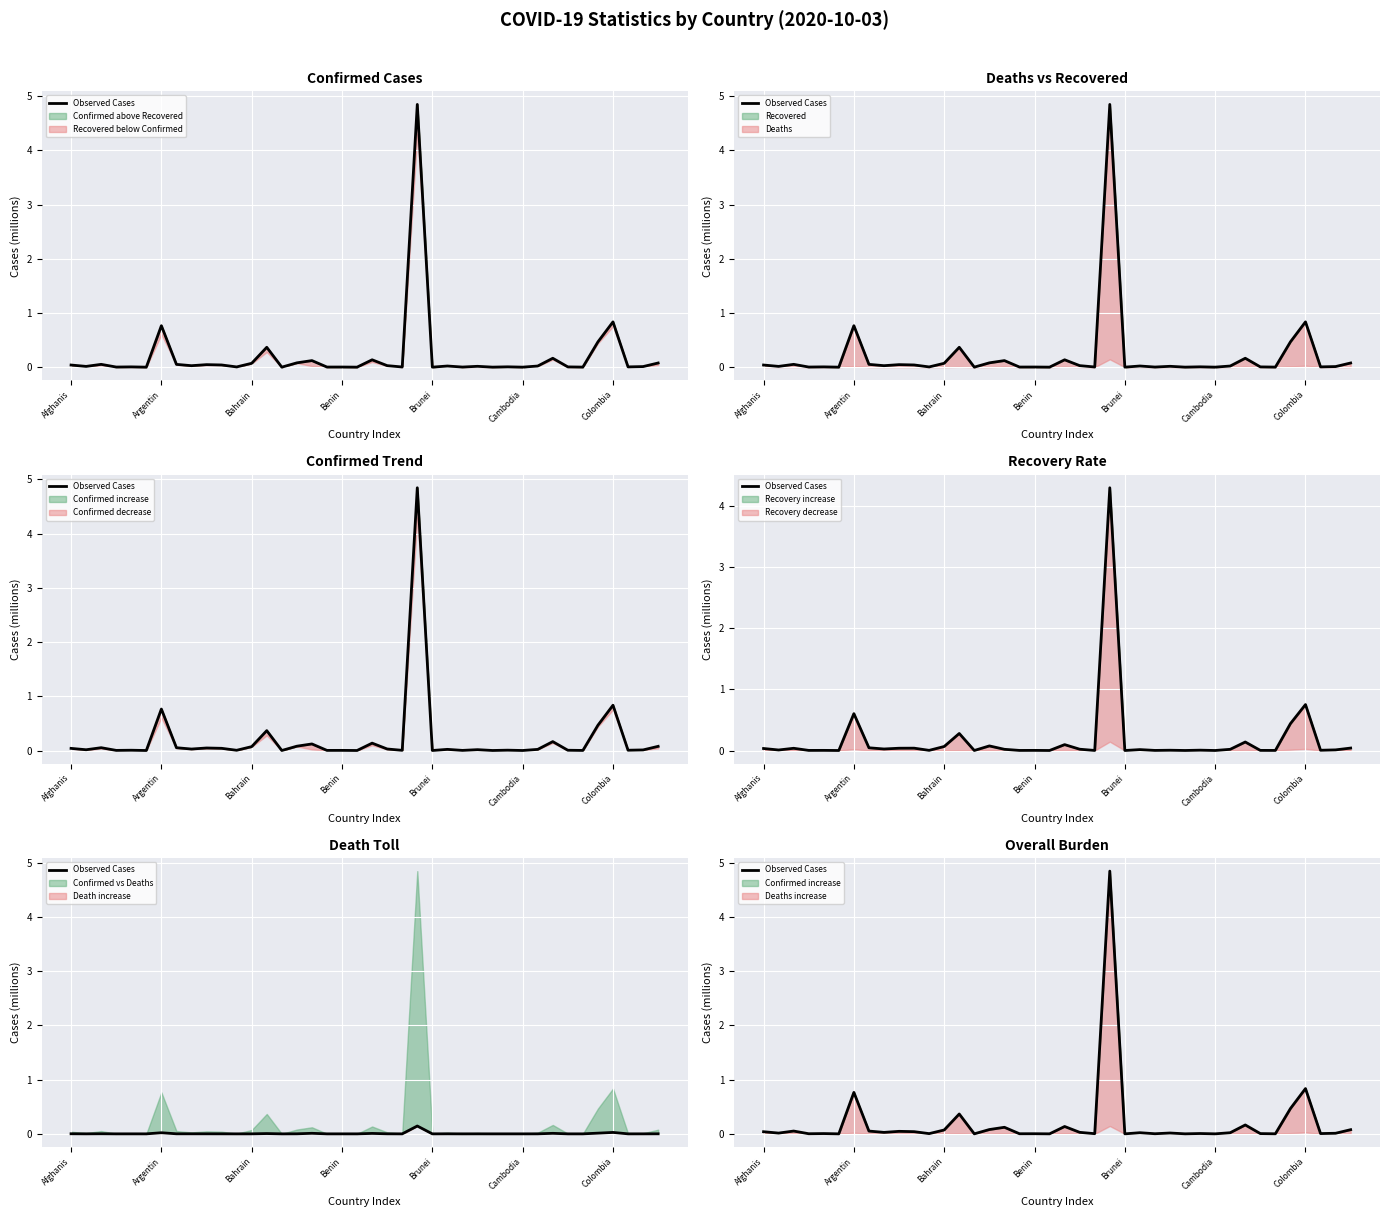

How many lines are shown in the chart?

1